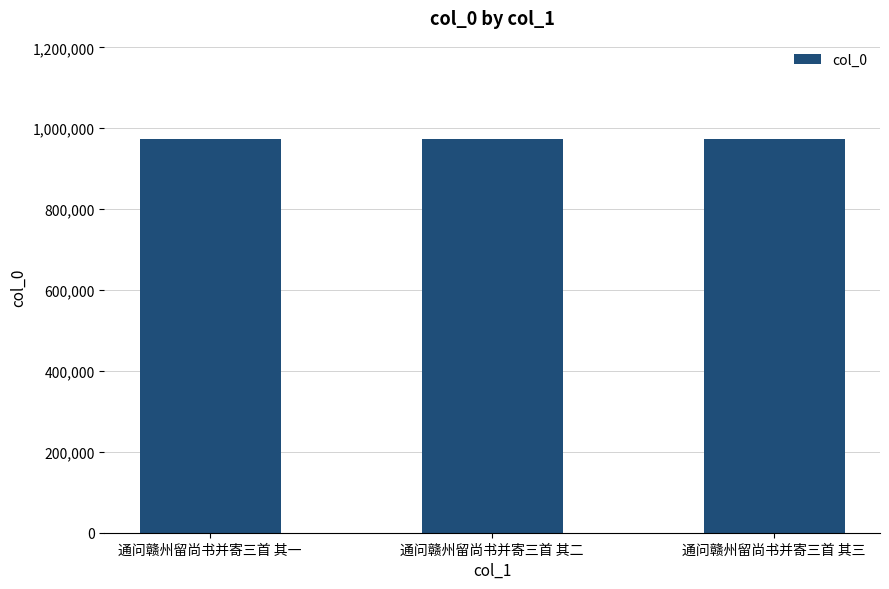

What is the value of the 2nd bar from the left?

973205